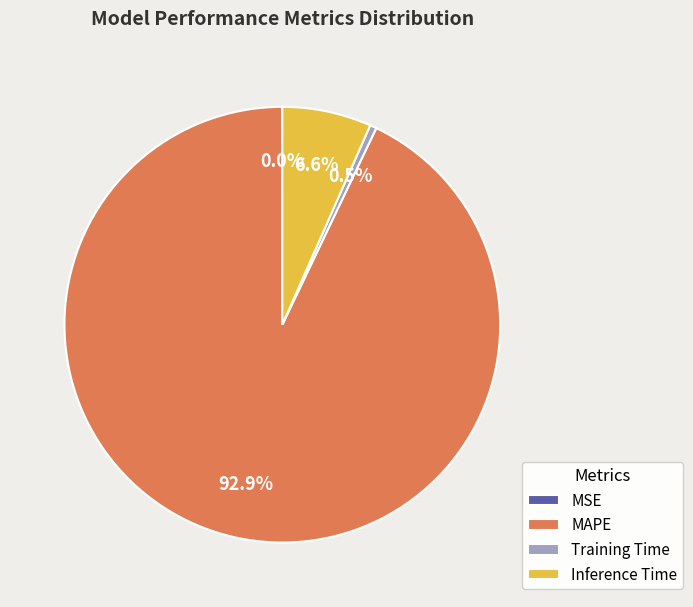

Which category has the biggest portion of the pie?

MAPE